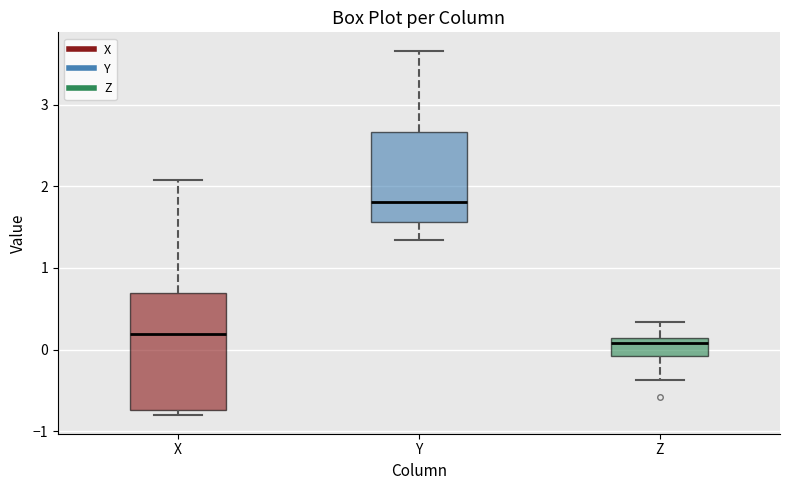

Reading left to right, read every box against the y-axis: the position of its median line, the range the box covers, and the ends of its whiskers. The values are not printed on the chart, so give them approximately, as read against the axis.

X: median 0.2, box -0.7 to 0.7, whiskers -0.8 to 2.1
Y: median 1.8, box 1.6 to 2.7, whiskers 1.3 to 3.7
Z: median 0.1 (just below the box's upper edge), box -0.1 to 0.1, whiskers -0.4 to 0.3